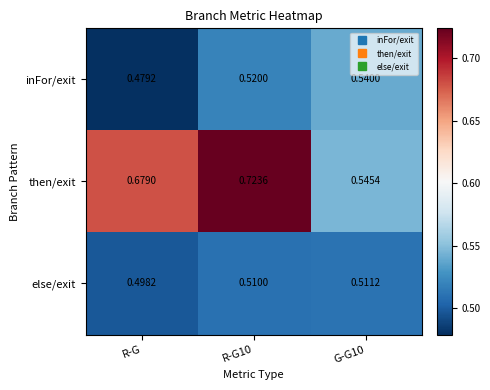

How many series are shown in this chart?

3